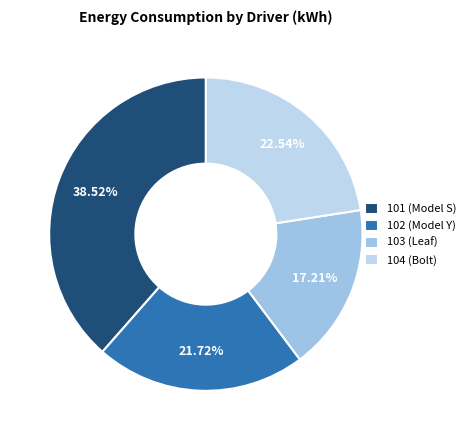

True or false: 102 (Model Y) accounts for 22% of the total.

True